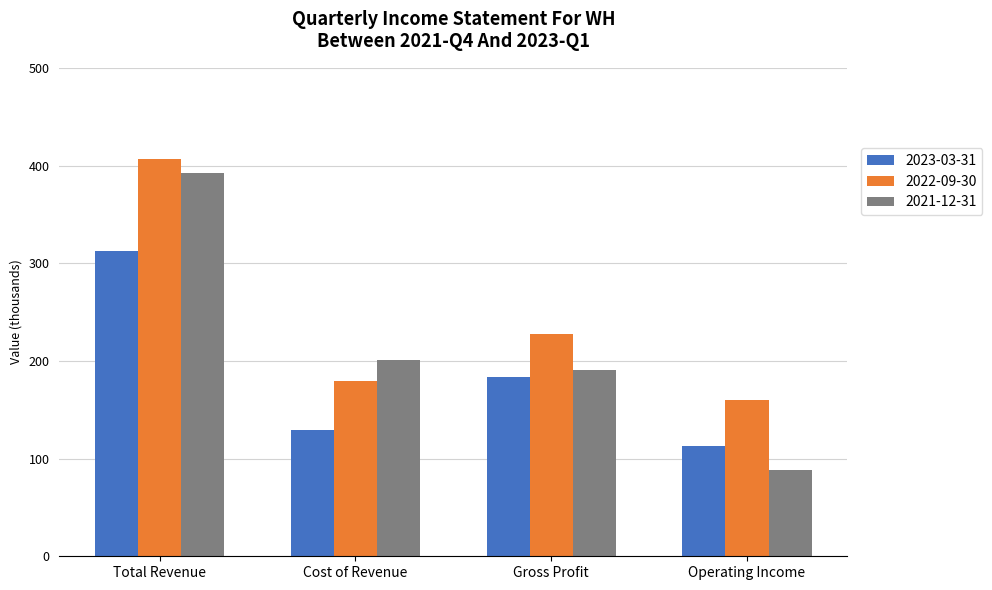

Is the value of 2021-12-31 at Gross Profit greater than the value of 2023-03-31 at Operating Income?

Yes